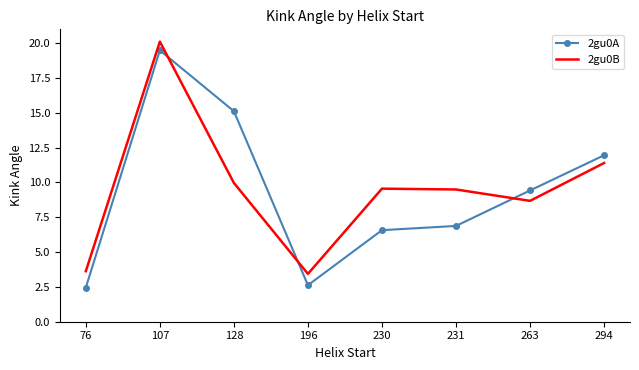

What is the highest value of the 2gu0B series?

20.1